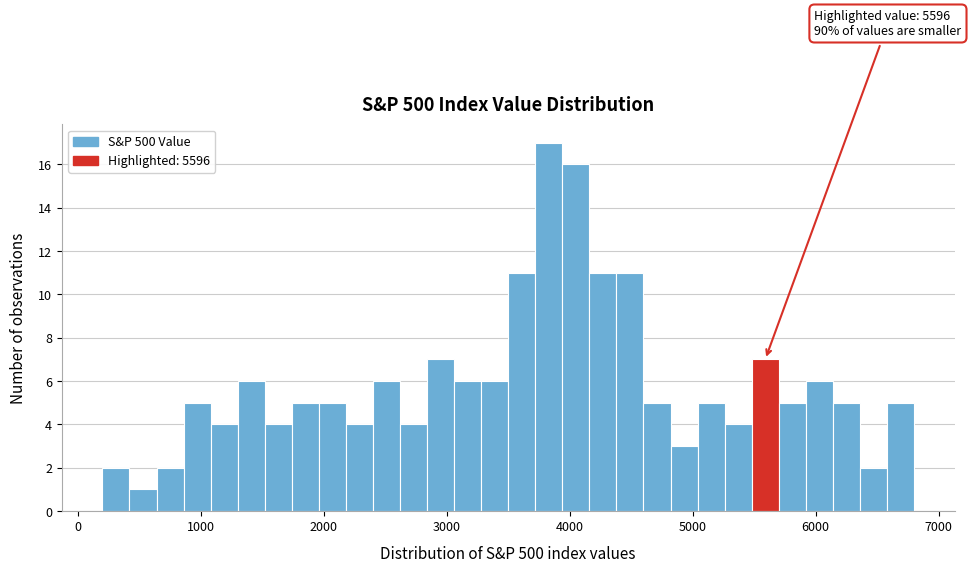

Around what value on the x-axis is the tallest bar? Give the approximate position of its centre, as read against the axis.

3800